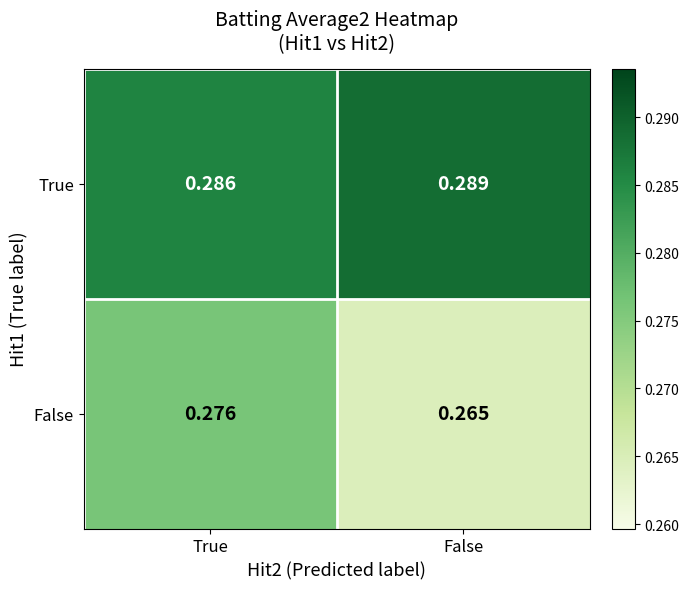

Where is False nearest to the value 0?

False